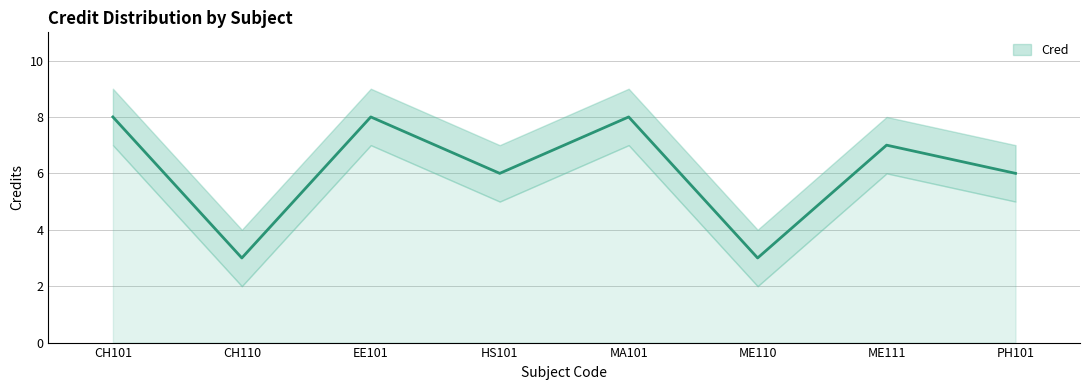

At which category is the sum across all series the highest?

CH101